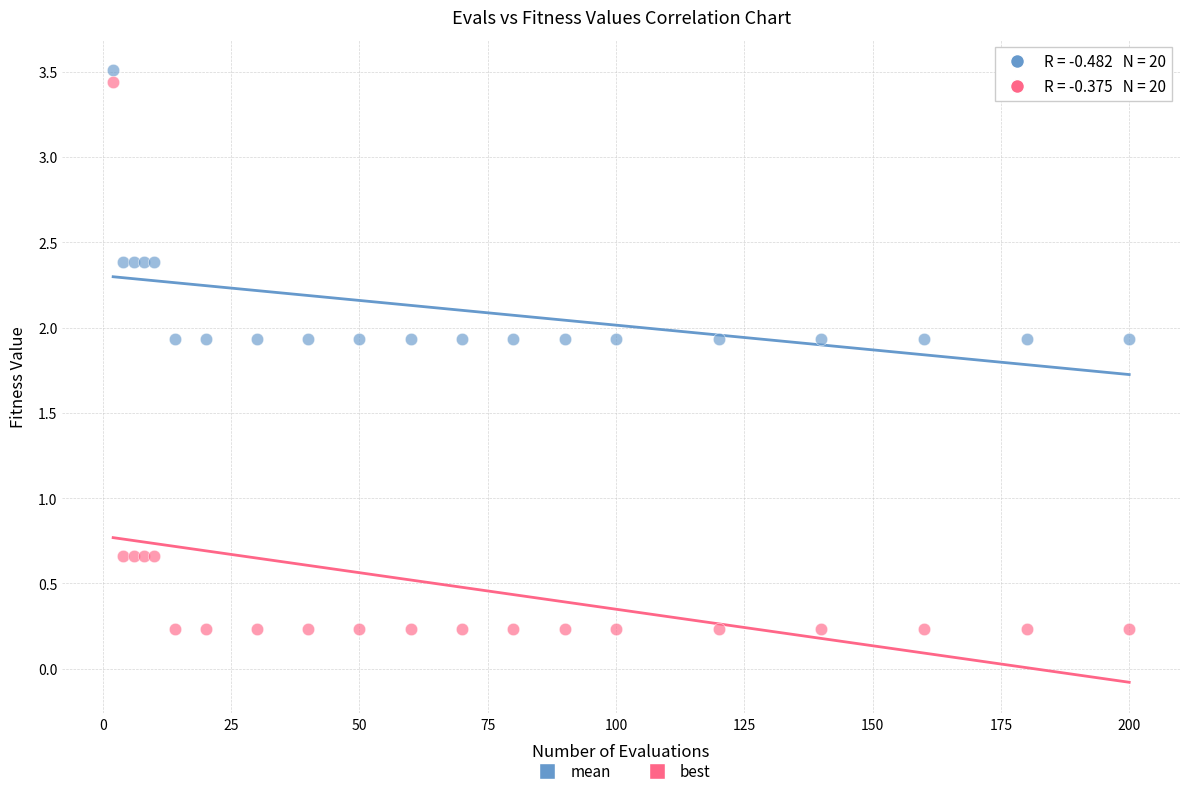

Which series has the largest Y range (max minus min)?

best